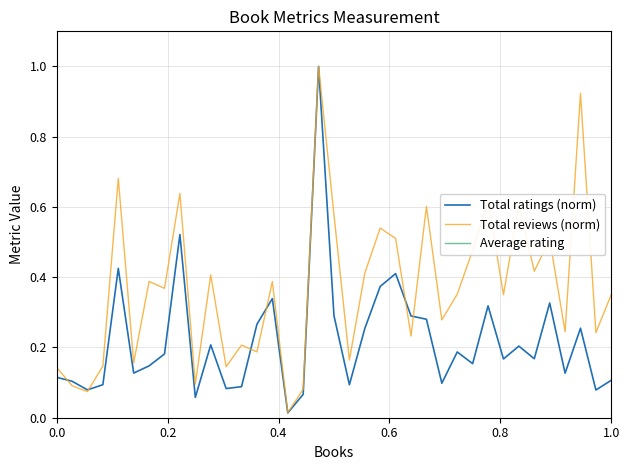

What is the maximum value for Total ratings (norm)?

1.0